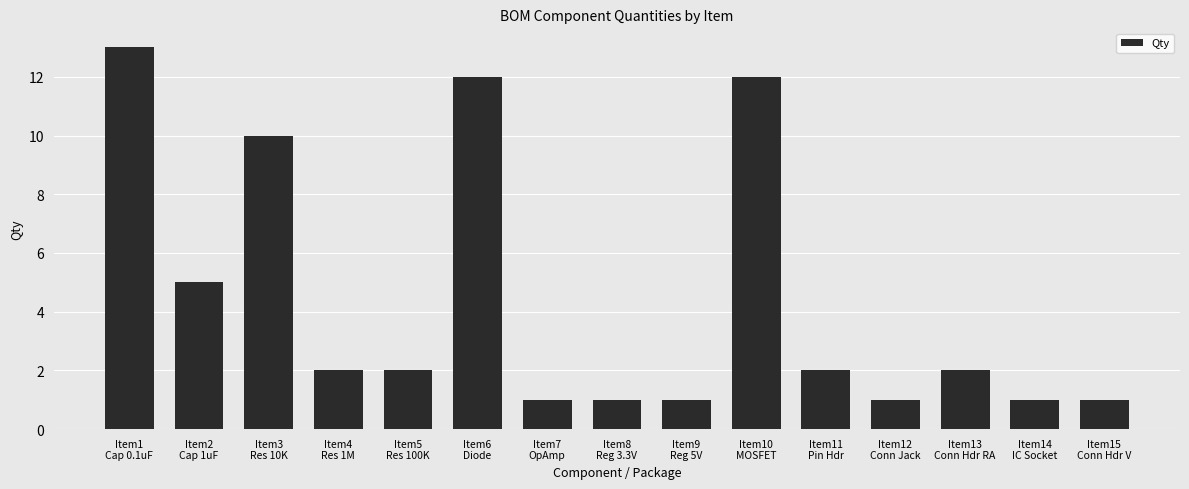

Reading left to right, extract all data points from this chart.

13	5	10	2	2	12	1	1	1	12	2	1	2	1	1